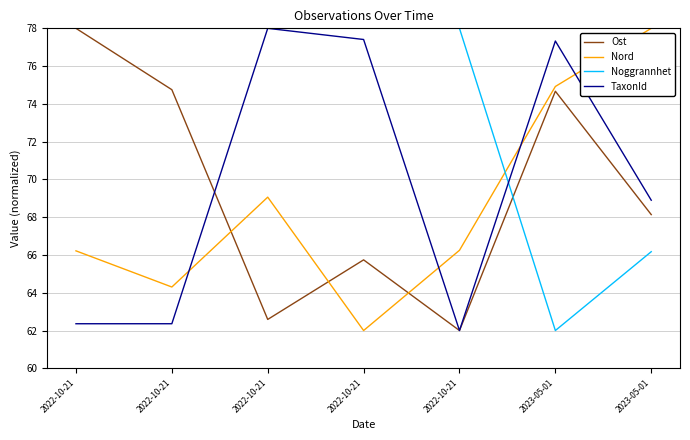

Reading right to left, extract all data points from this chart.

Ost: 68.1	74.7	62.0	65.7	62.6	74.8	78.0
Nord: 78.0	74.9	66.2	62.0	69.1	64.3	66.2
Noggrannhet: 66.2	62.0	78.0	78.0	78.0	78.0	78.0
TaxonId: 68.9	77.3	62.0	77.4	78.0	62.4	62.4